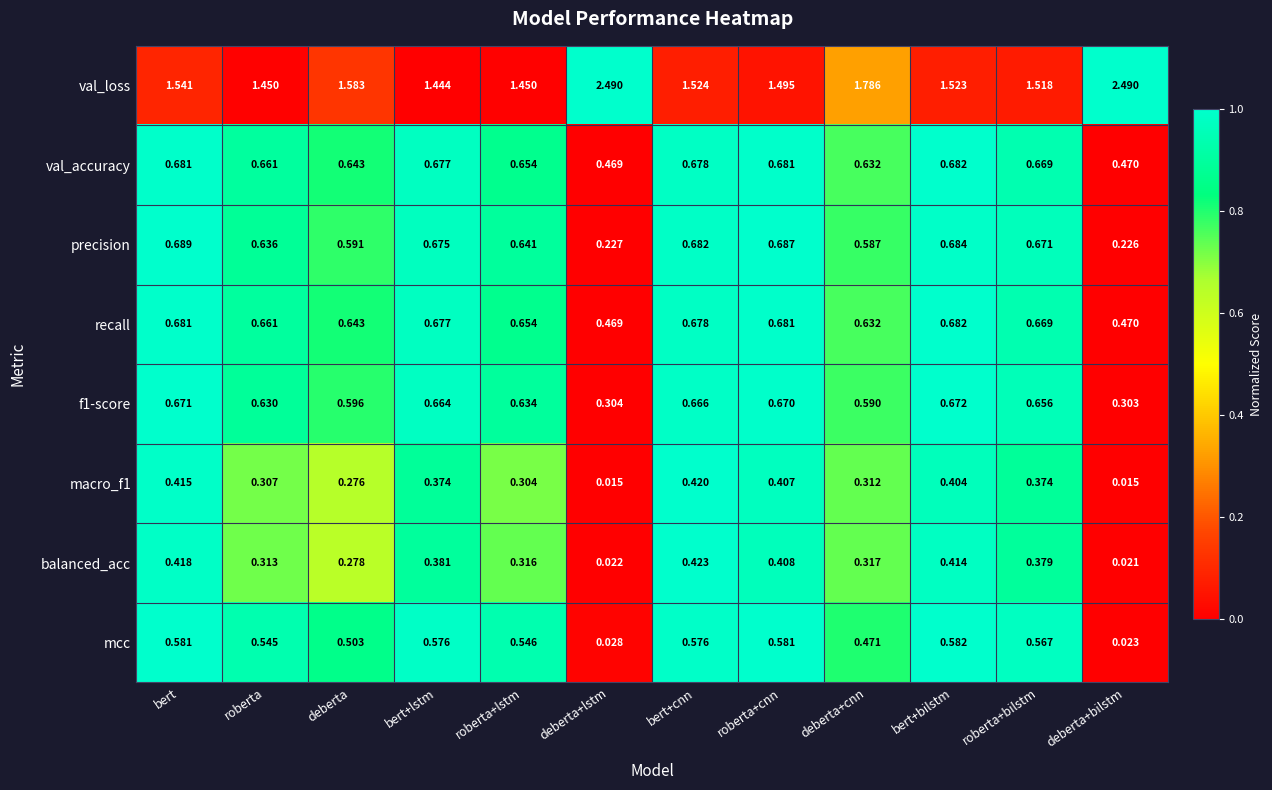

Which category has the highest value in the recall series?

bert+bilstm